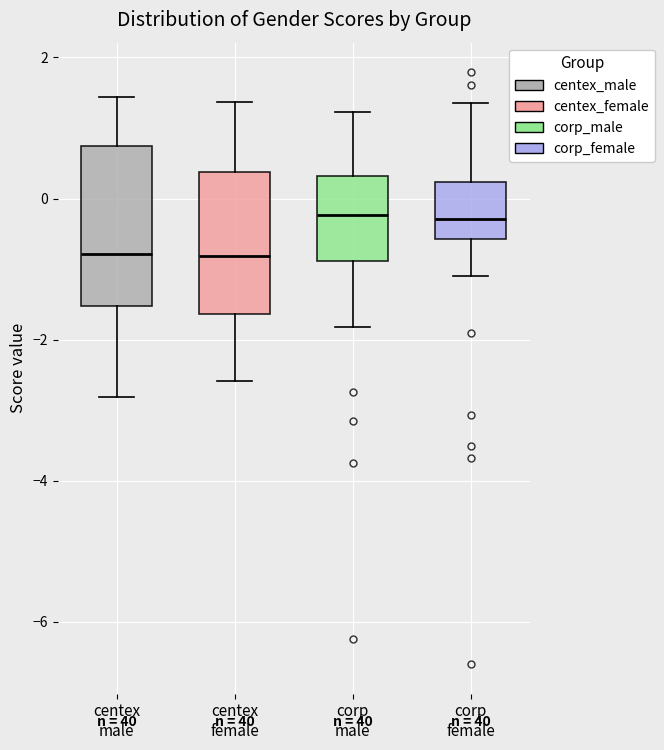

Reading left to right, transcribe this box plot: for each box, give where its median line is, the range the box spans, and where its two whiskers end, as read against the y-axis. The values are not printed on the chart, so give them approximately, as read against the axis.

centex male: median -0.8, box -1.6 to 0.8, whiskers -2.8 to 1.4
centex female: median -0.8, box -1.6 to 0.4, whiskers -2.6 to 1.4
corp male: median -0.2, box -0.8 to 0.4, whiskers -1.8 to 1.2
corp female: median -0.2, box -0.6 to 0.2, whiskers -1.0 to 1.4